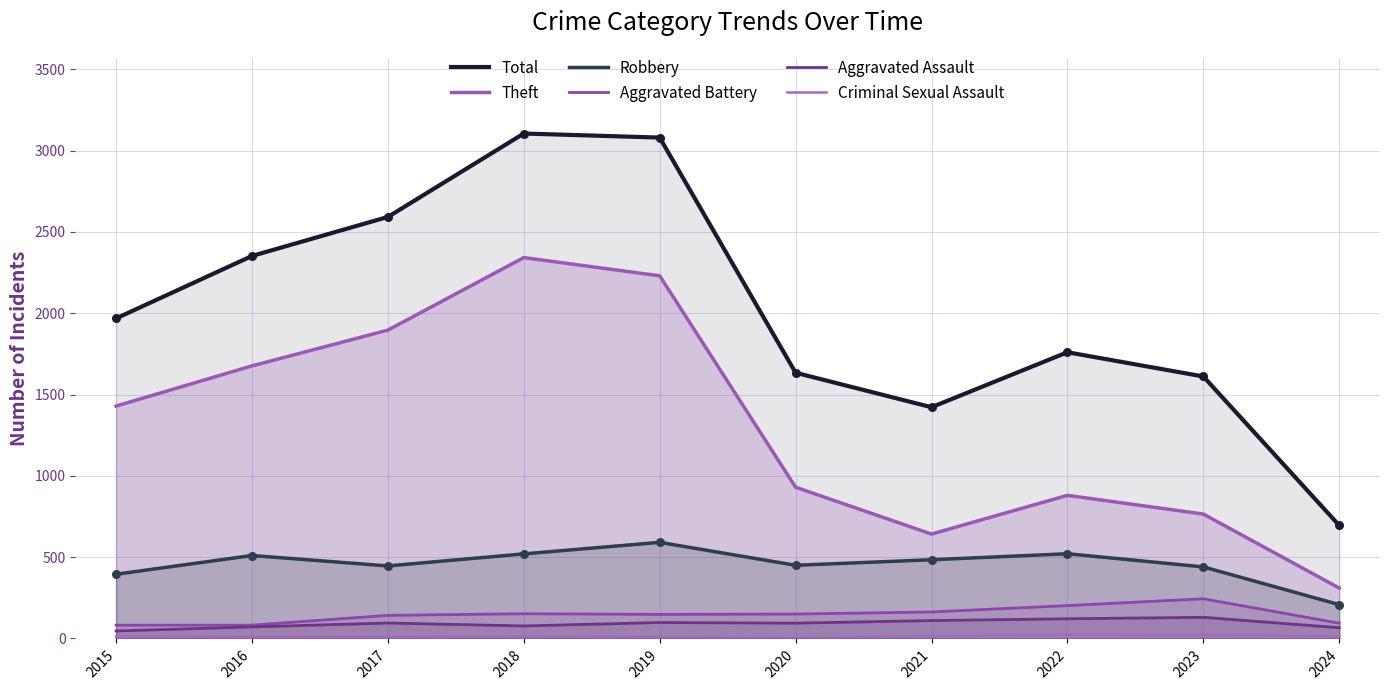

What are all the series names shown in the legend?

Total, Theft, Robbery, Aggravated Battery, Aggravated Assault, Criminal Sexual Assault